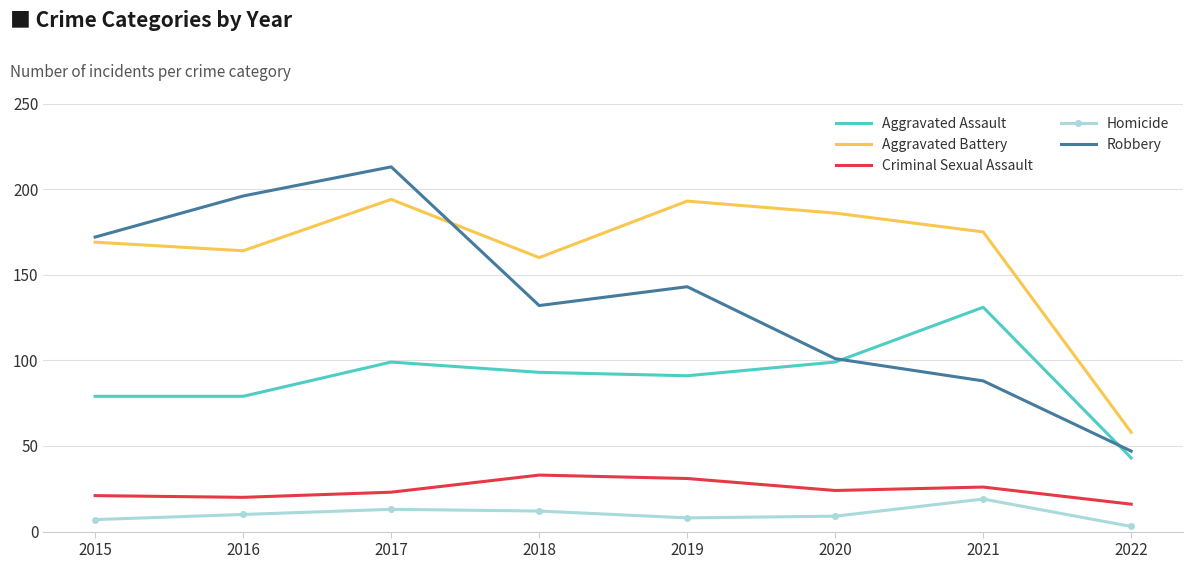

Which series changed the most between 2015 and 2018?

Robbery